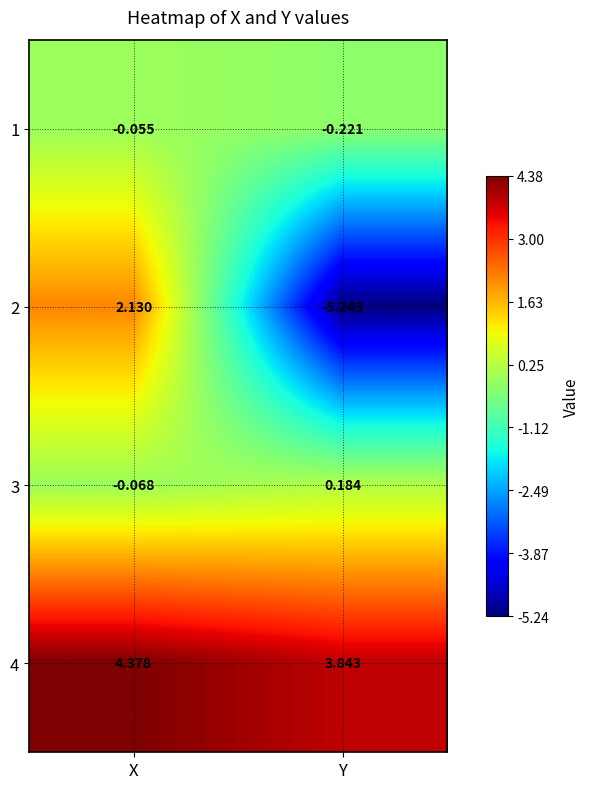

At which label is 3 closest to 0?

X